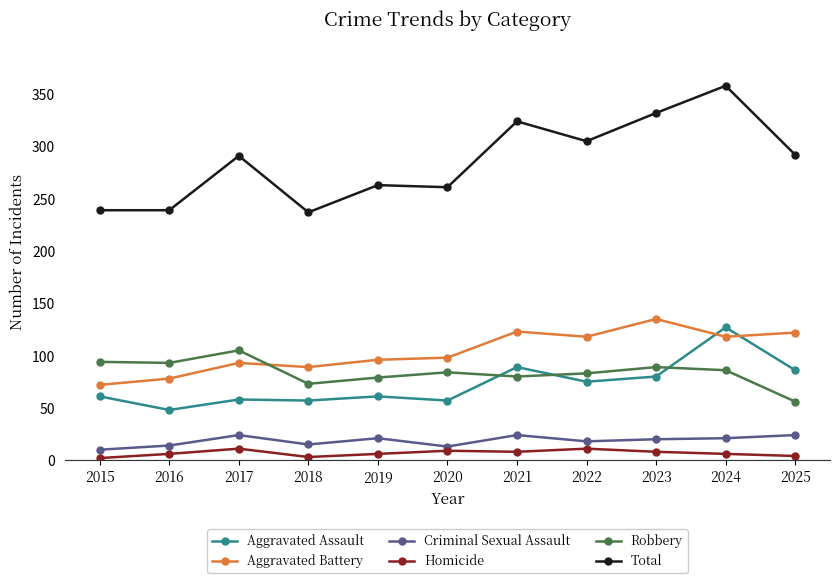

True or false: Aggravated Assault has a value of 61 at 2019.

True